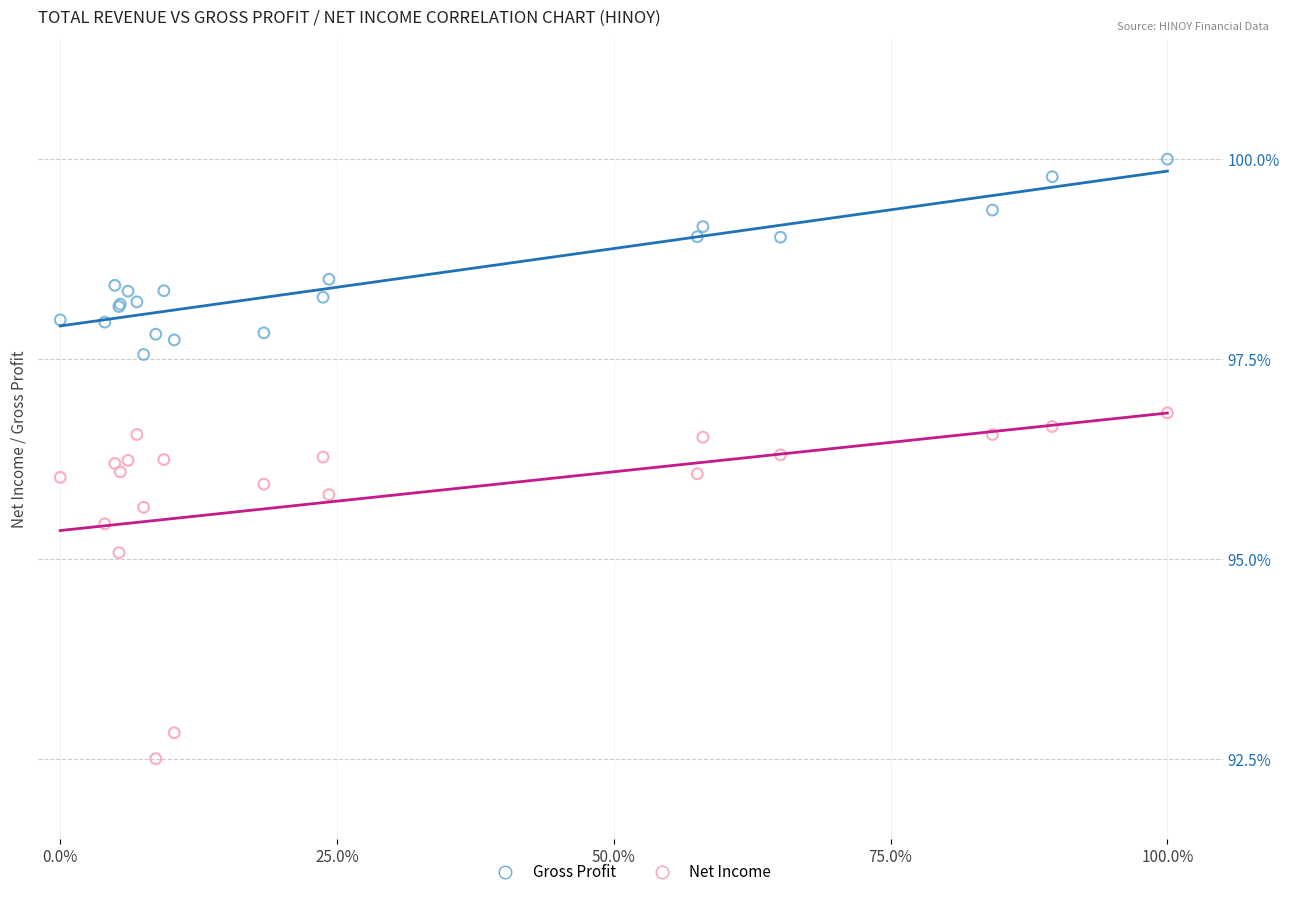

Which series has the largest Y range (max minus min)?

Net Income